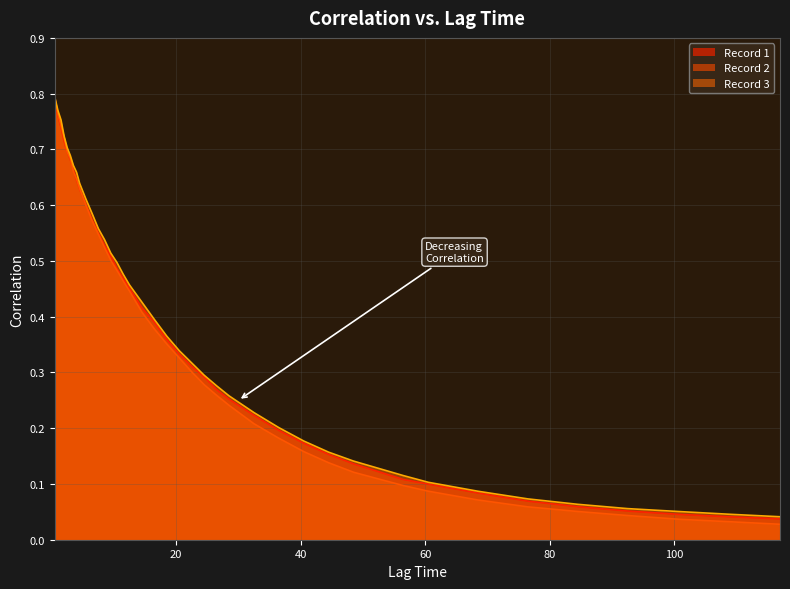

What is the difference between the second highest and second lowest values in the Record 2 series?

0.7